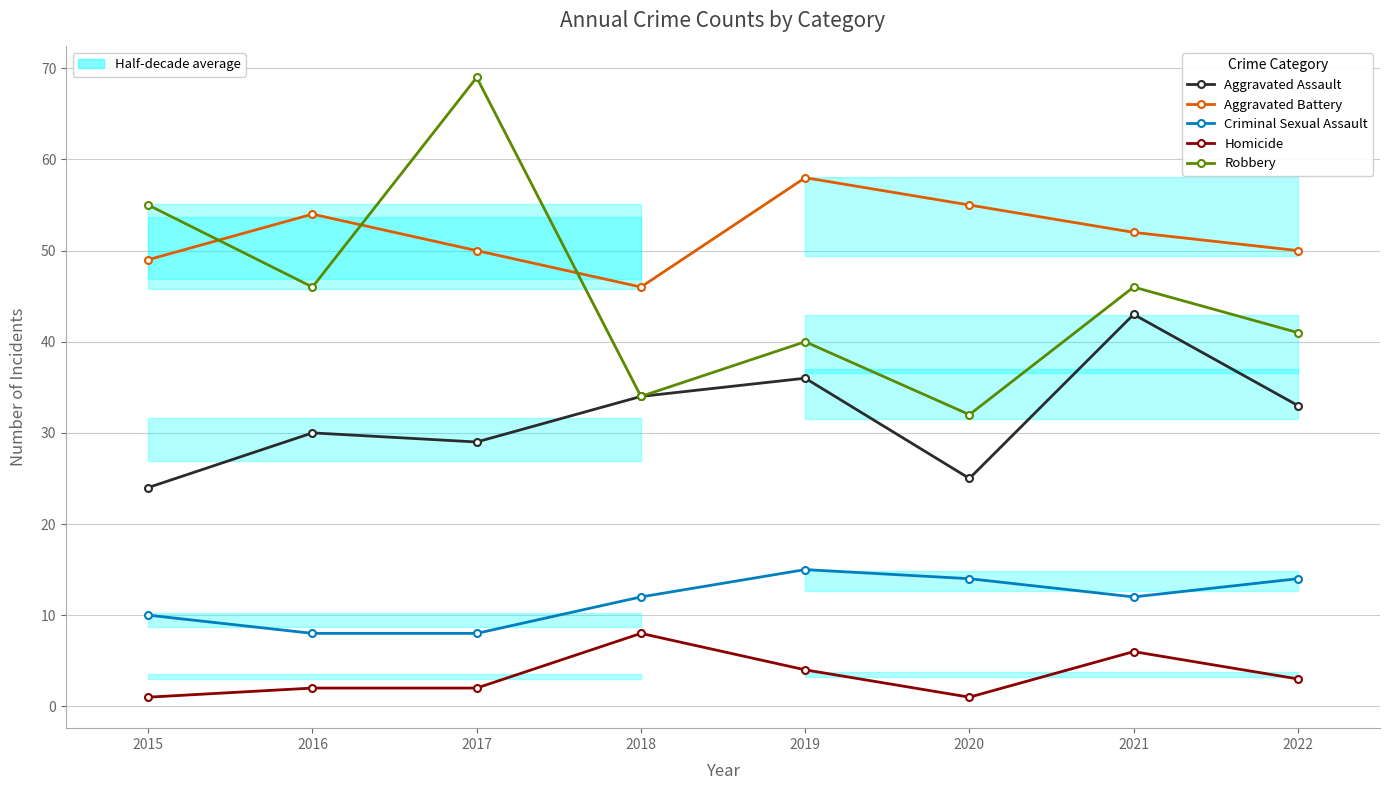

Which has a higher value, 2021 or 2016?

2021